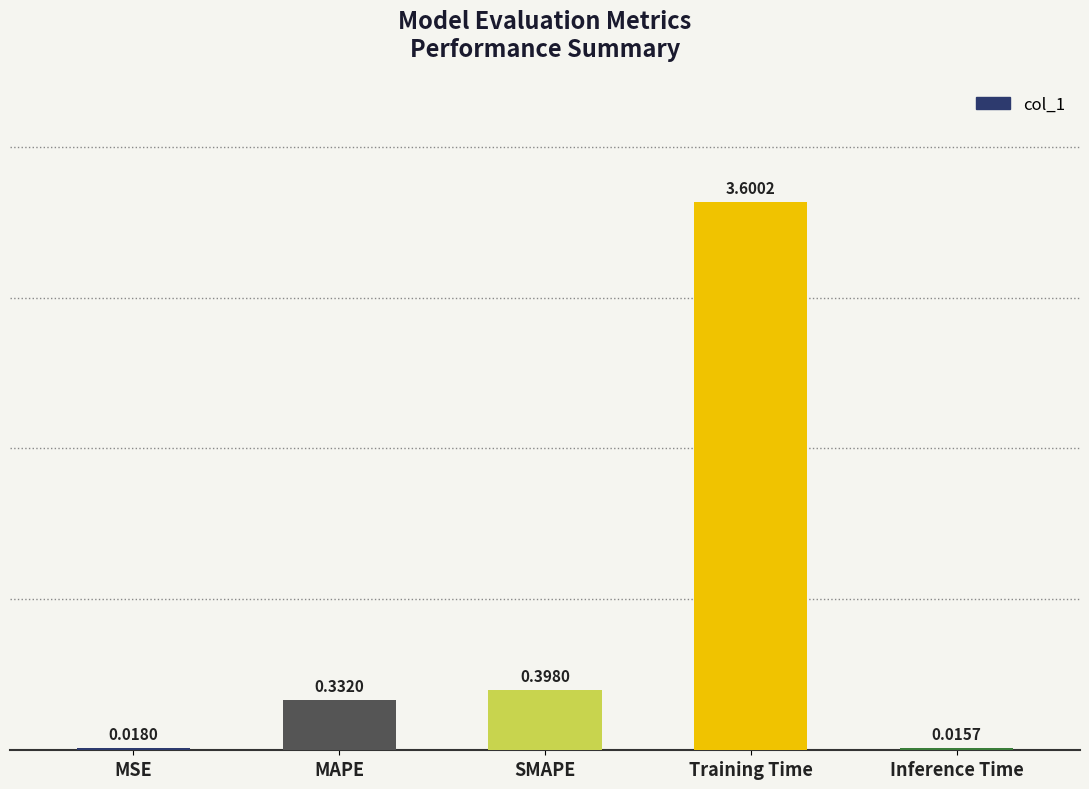

The value at Training Time is 3.6. True or false?

True